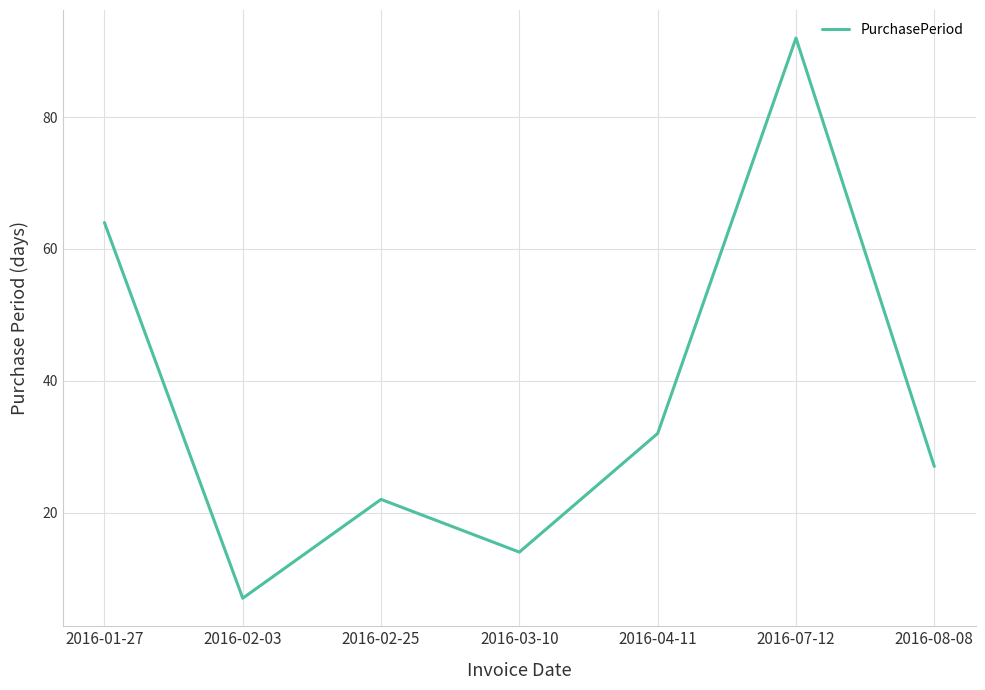

Where is the first local minimum?

2016-02-03